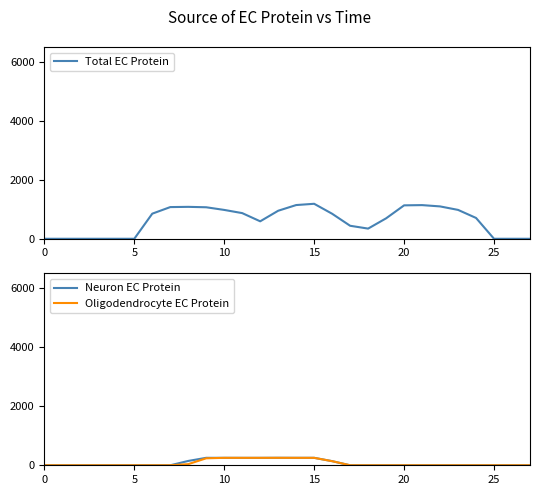

True or false: Neuron EC Protein and Total EC Protein cross at least once.

False